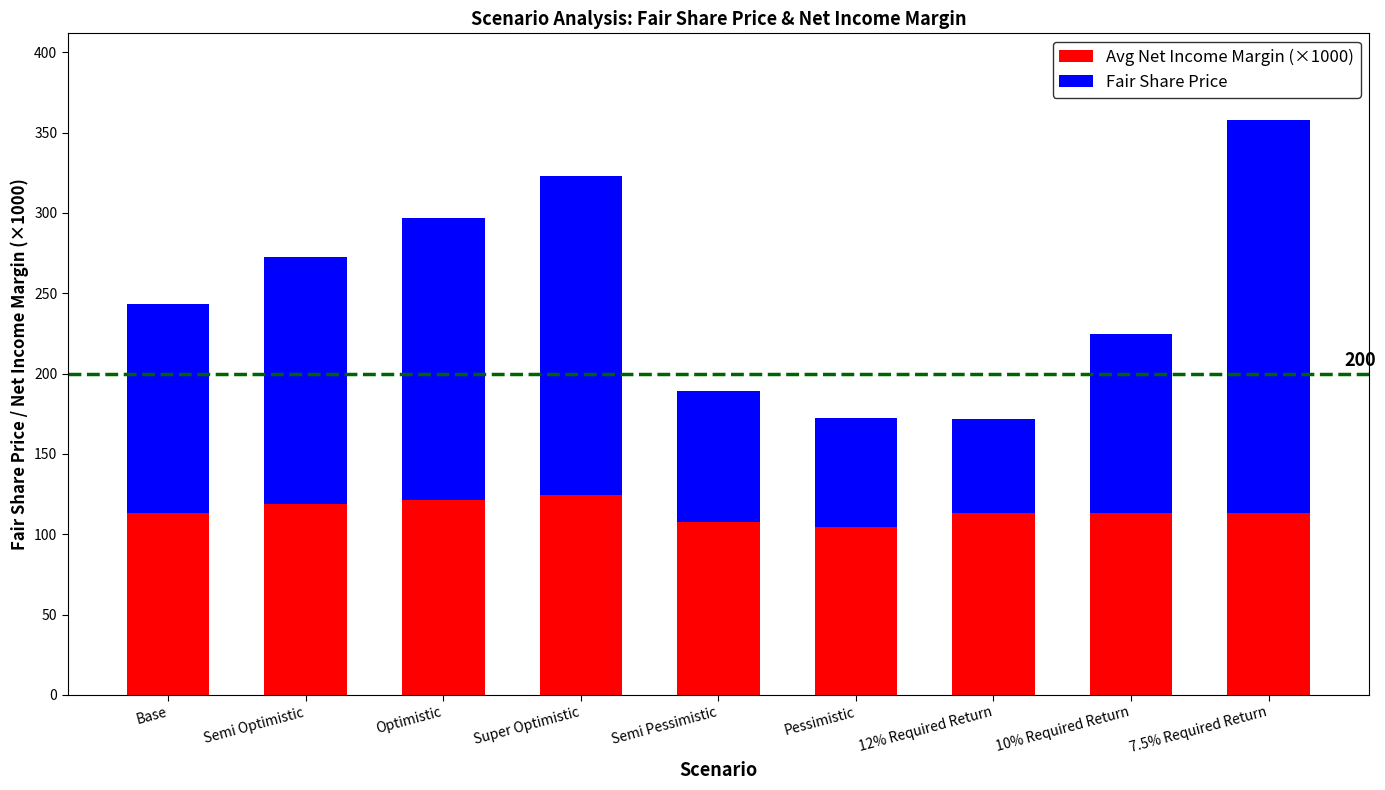

What value does the Avg Net Income Margin (×1000) series have at 7.5% Required Return?

113.0